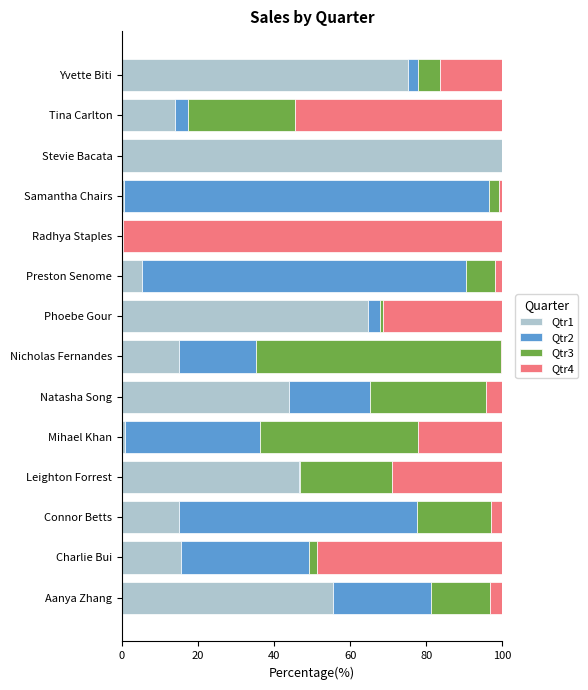

What is the total value across all series at Natasha Song?

100.0